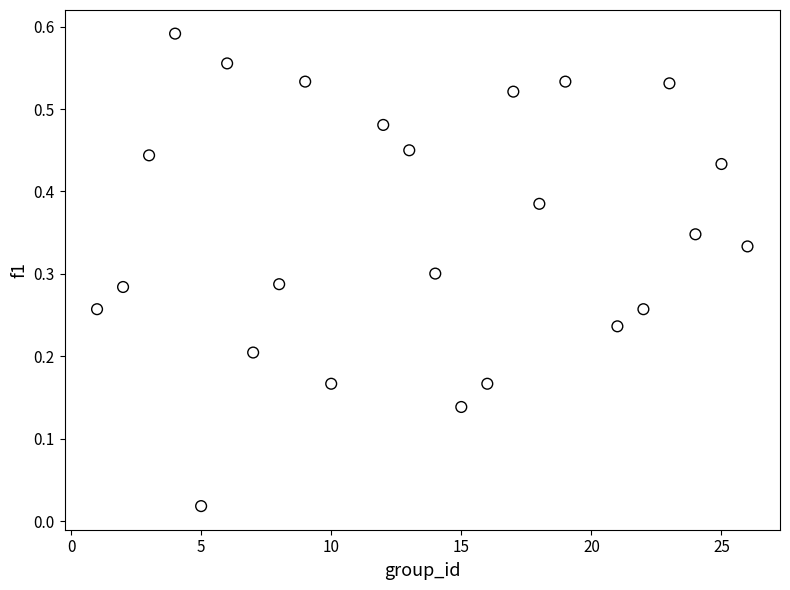

What is the range of X values (max minus min)?

25.0